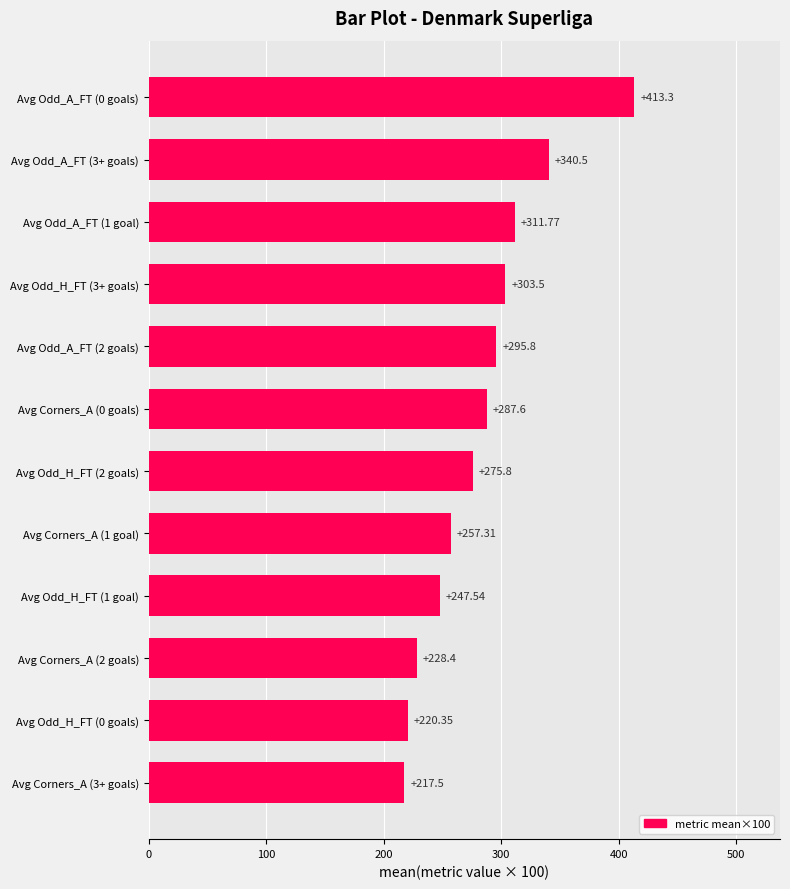

What is the difference between the maximum and minimum values?

195.8